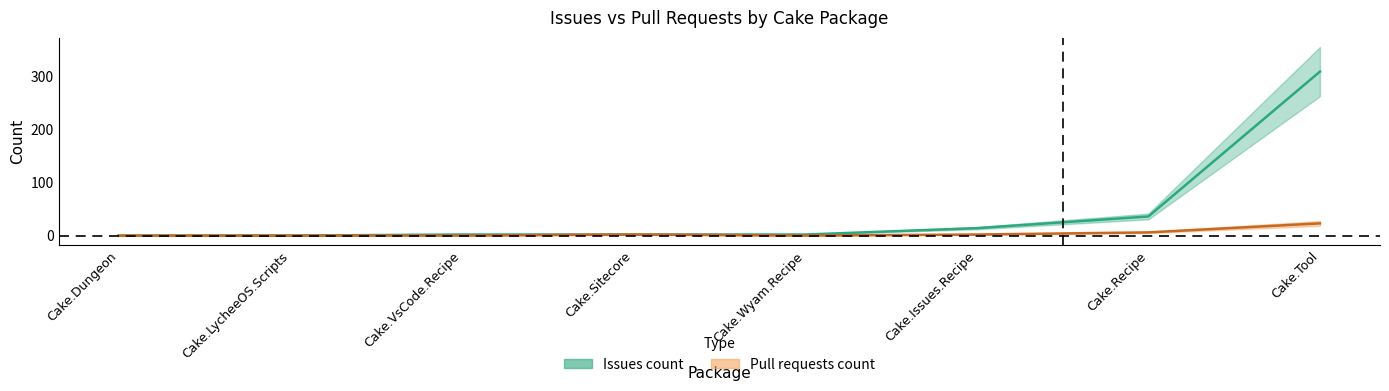

The value of Issues count at Cake.VsCode.Recipe is 2. True or false?

True